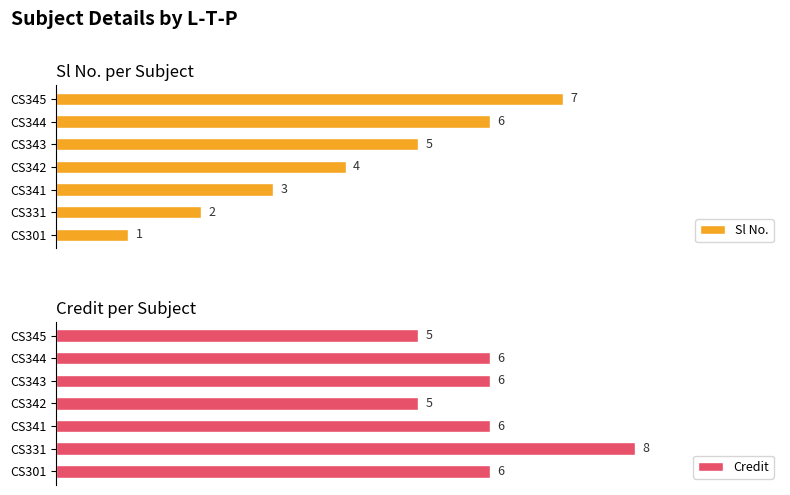

Which category has the highest value in the Sl No. series?

CS345